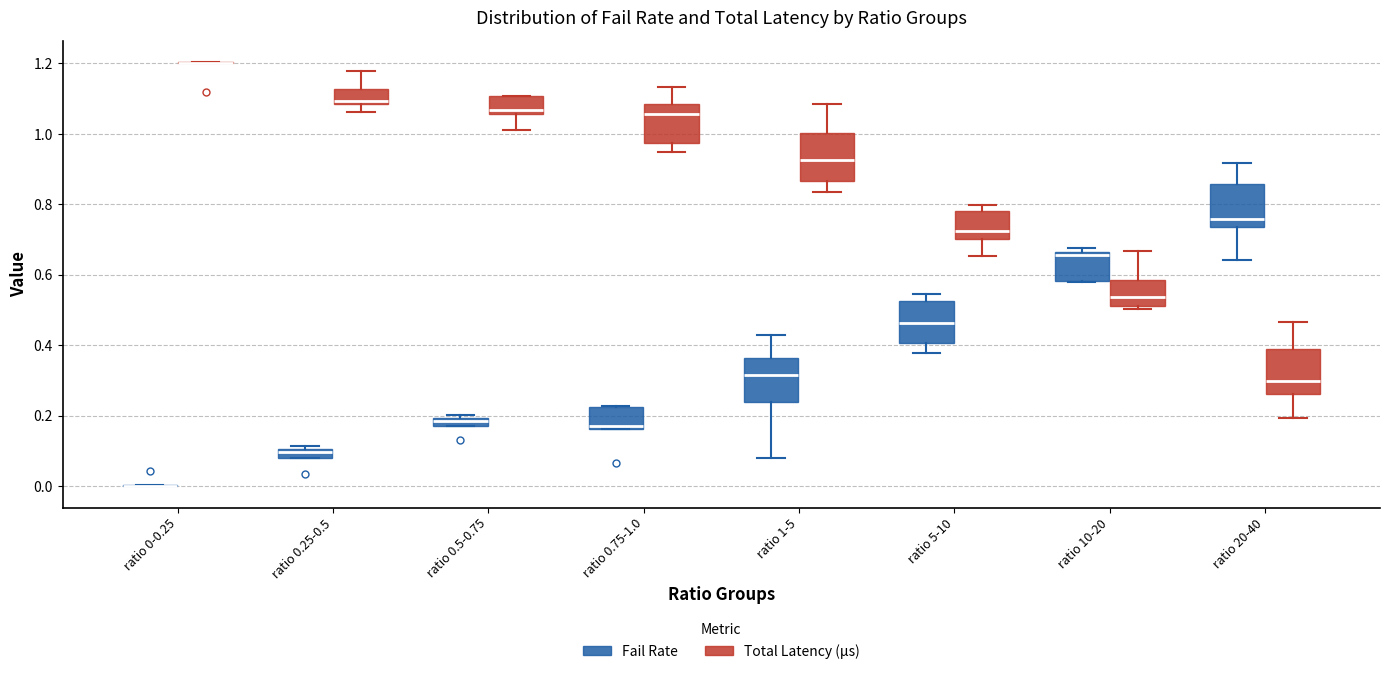

Where is the upper edge of the box for ratio 0.5-0.75 (Total Latency (µs)) on the y-axis? The values are not printed on the chart, so give them approximately, as read against the axis.

1.10